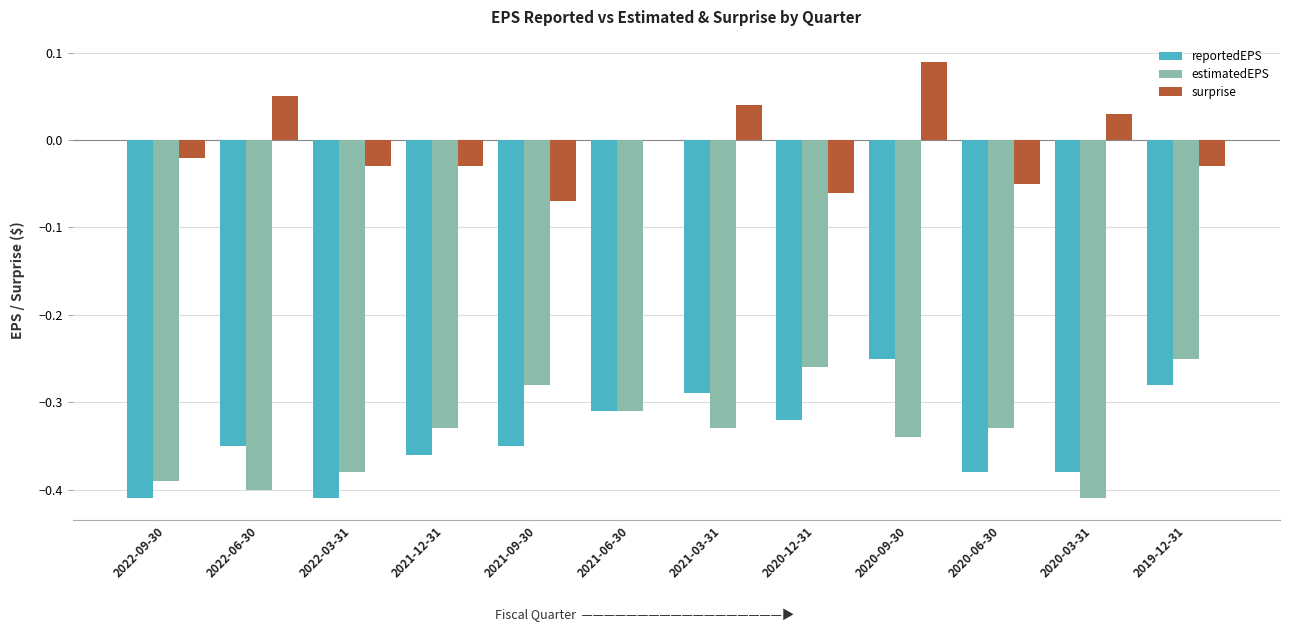

Which category has the highest value in the surprise series?

2020-09-30